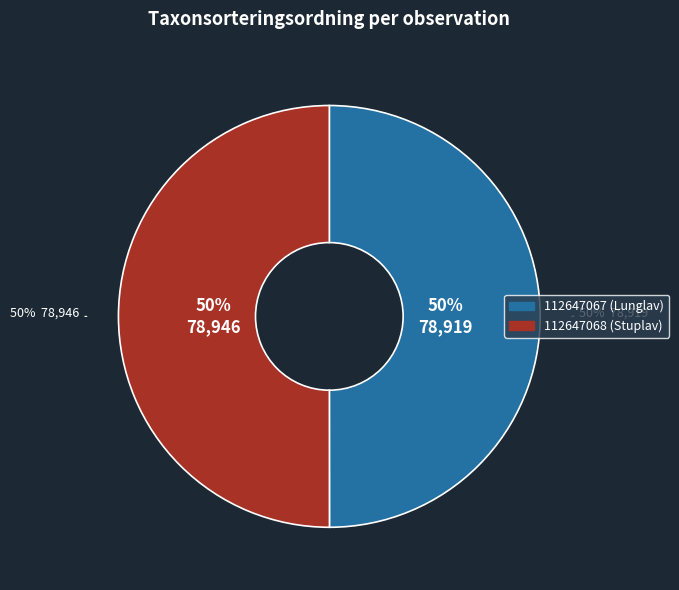

The 112647068 (Stuplav) slice represents 50% of the pie. True or false?

True